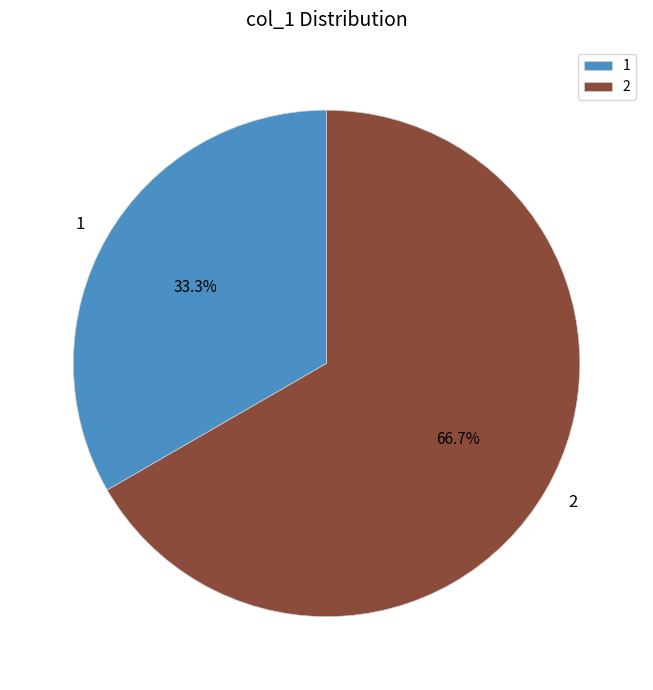

How many segments does this pie chart have?

2